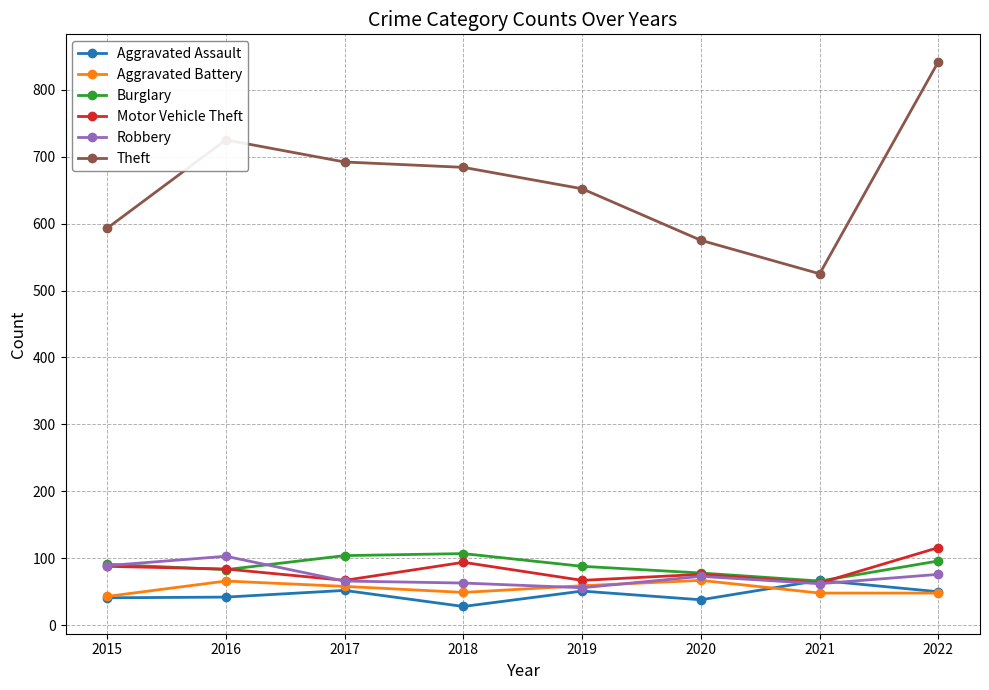

True or false: Theft and Aggravated Battery cross at least once.

False